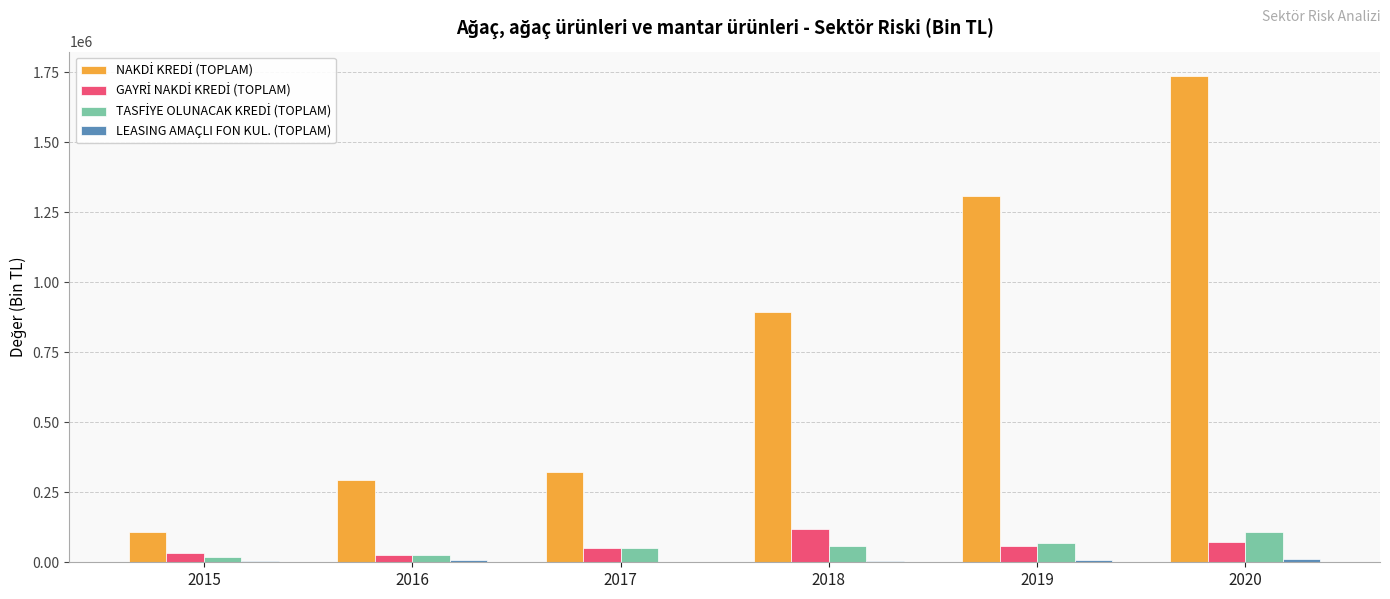

What is the greatest value displayed?

1736135.1